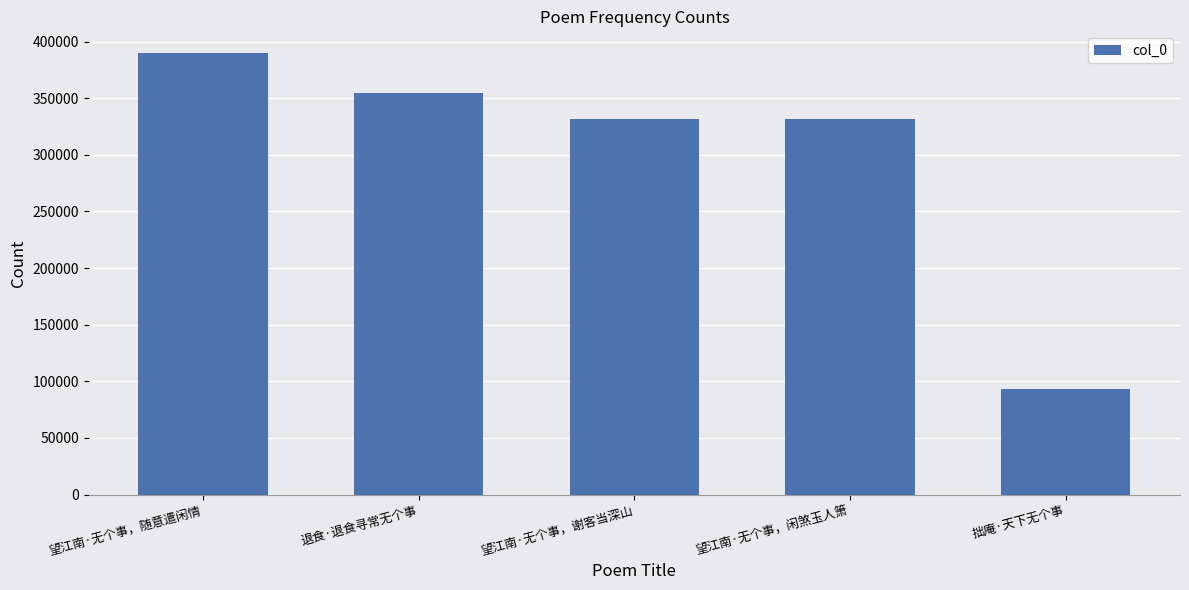

Where is the data nearest to the value 241246?

望江南·无个事，闲煞玉人箫